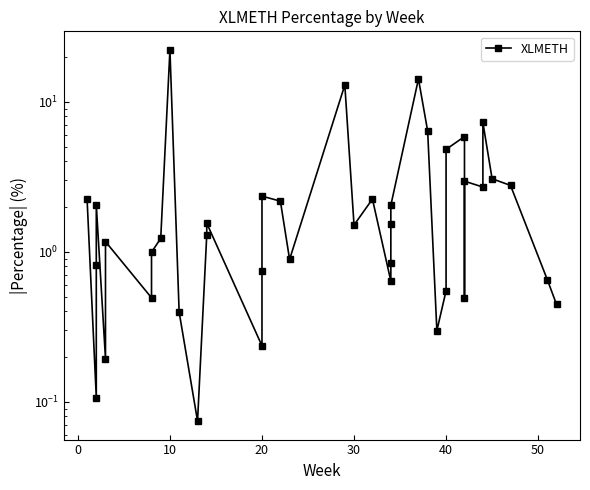

What is the difference between the maximum and minimum values?

22.1